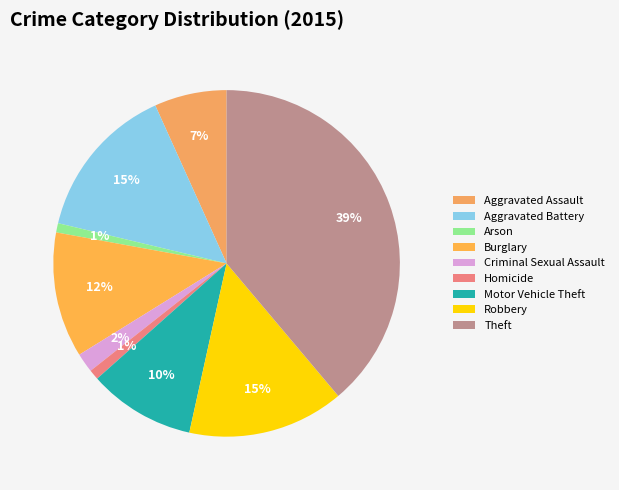

Is there a majority slice in this chart?

No